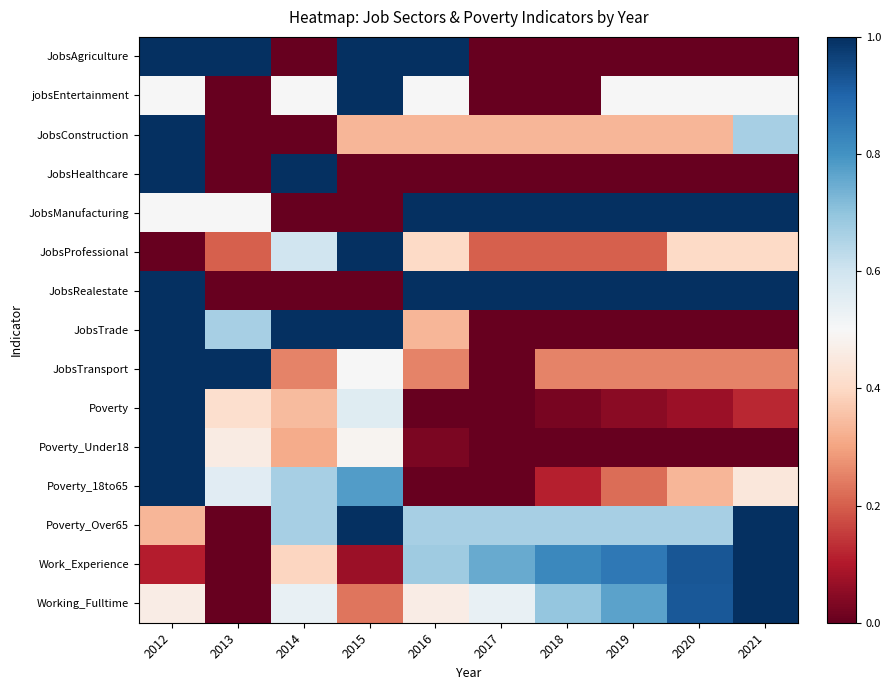

Which has a higher value, 2021 or 2014?

2021